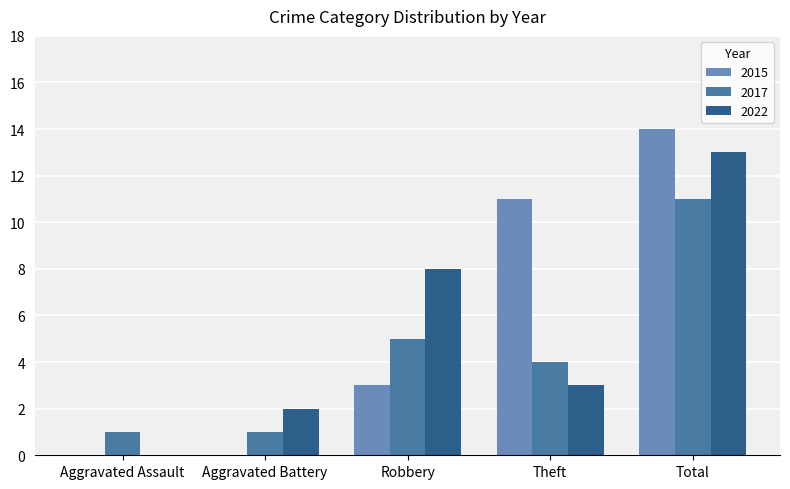

Is the value of 2022 at Theft greater than the value of 2017 at Robbery?

No